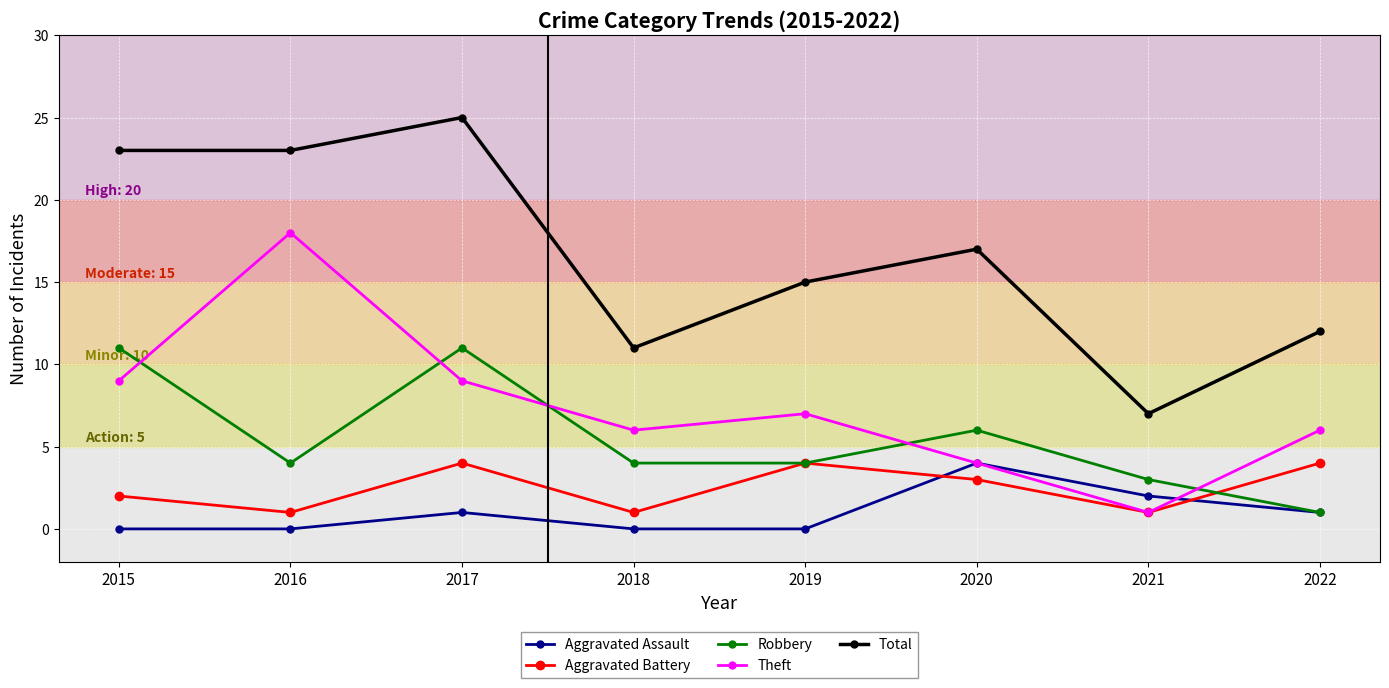

True or false: Aggravated Battery and Total cross at least once.

False